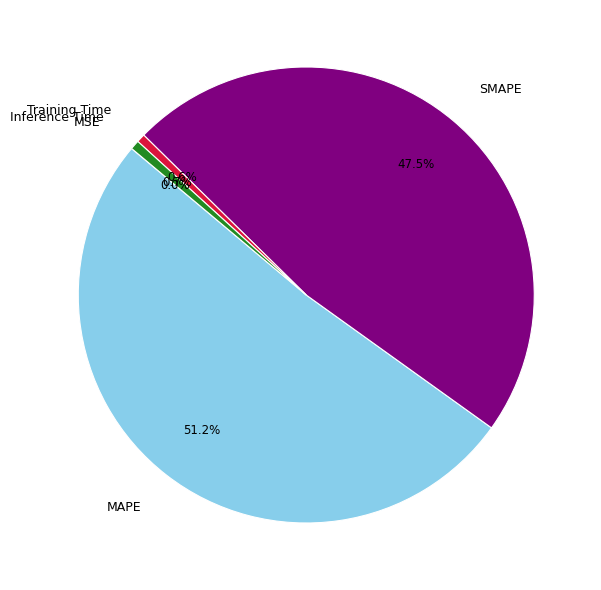

Does any single category account for the majority?

Yes